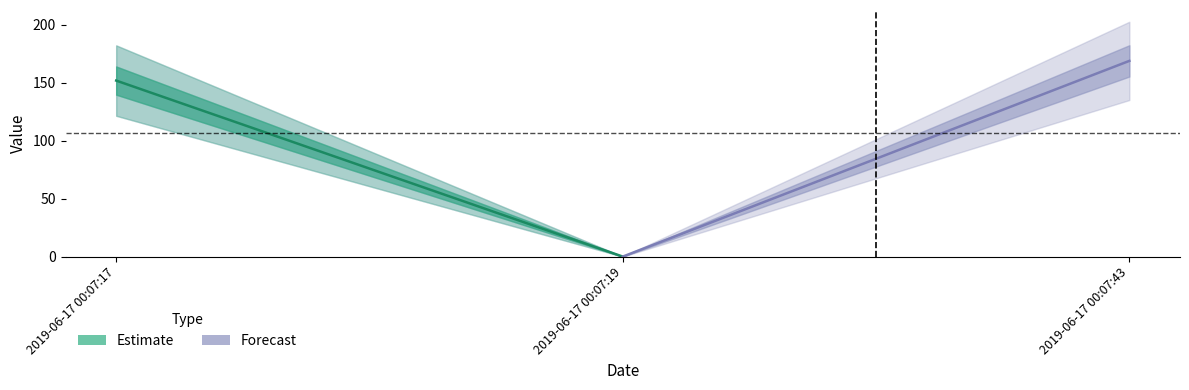

Rank the series by their average value, from highest to lowest.

Forecast, Estimate